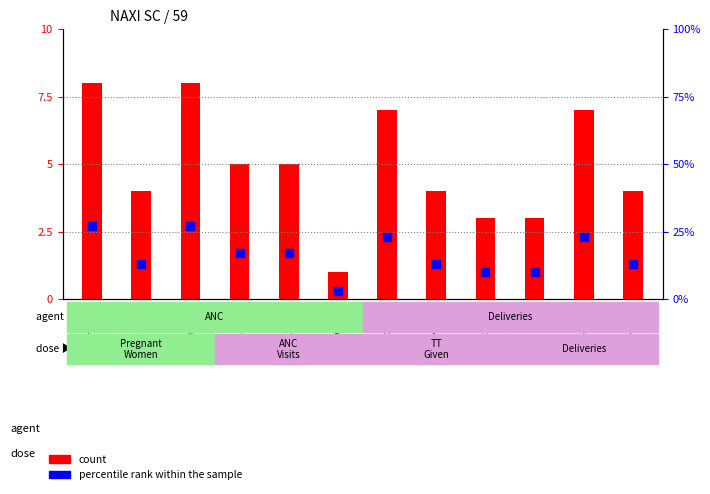

Which series contains the lowest Y value?

percentile rank within the sample